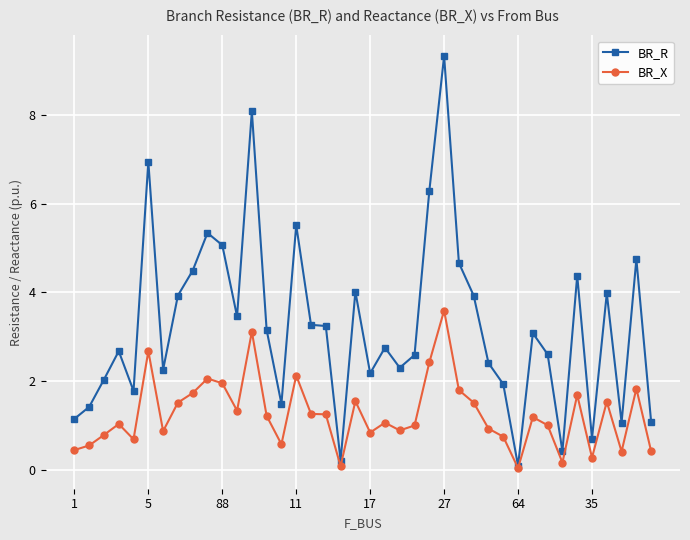

Which series has the largest total across all categories?

BR_R